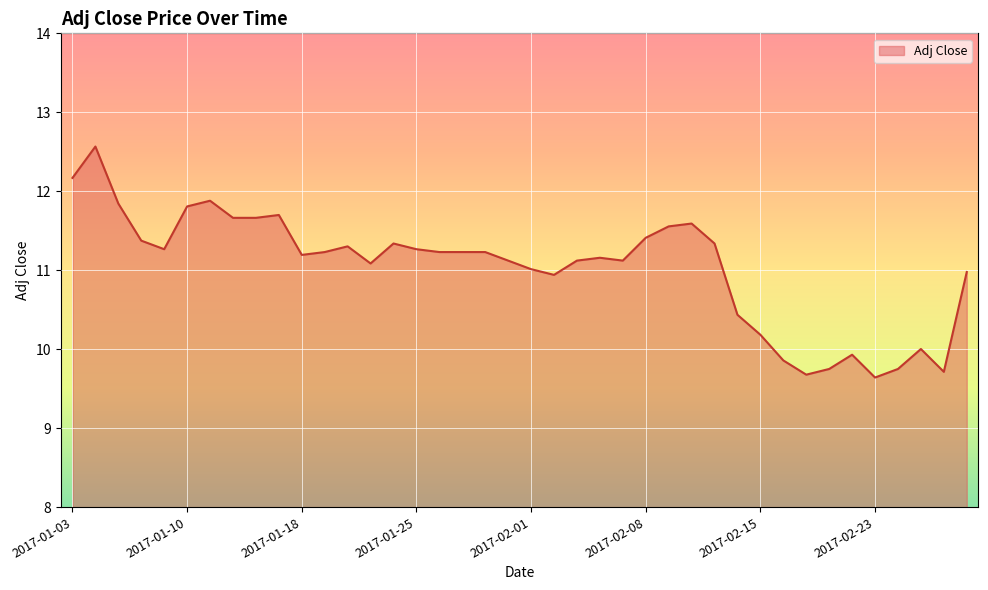

What is the maximum value shown in the chart?

12.6